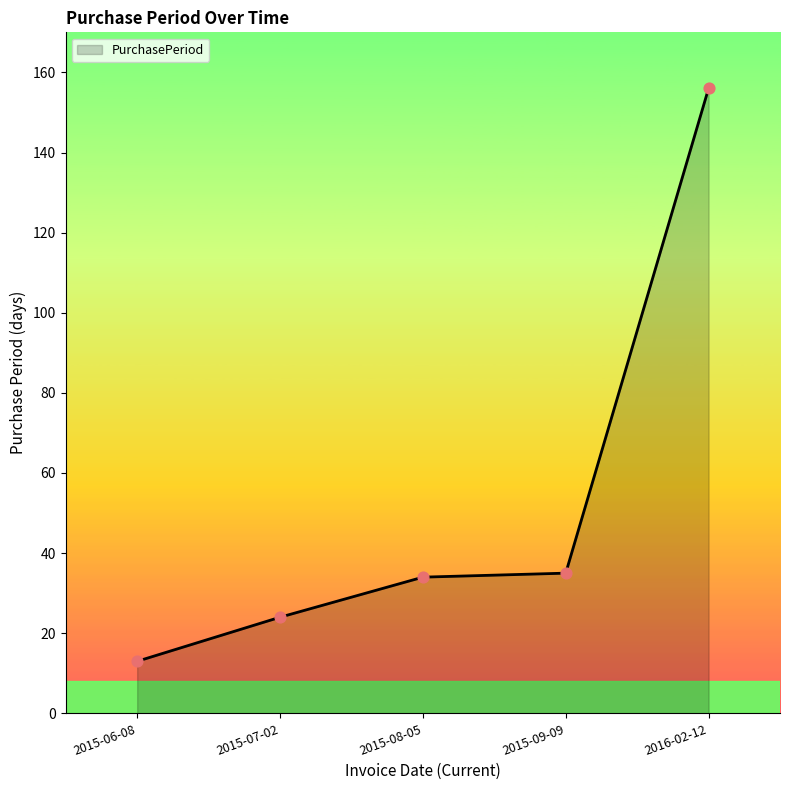

Which has a higher value, 2015-06-08 or 2015-07-02?

2015-07-02